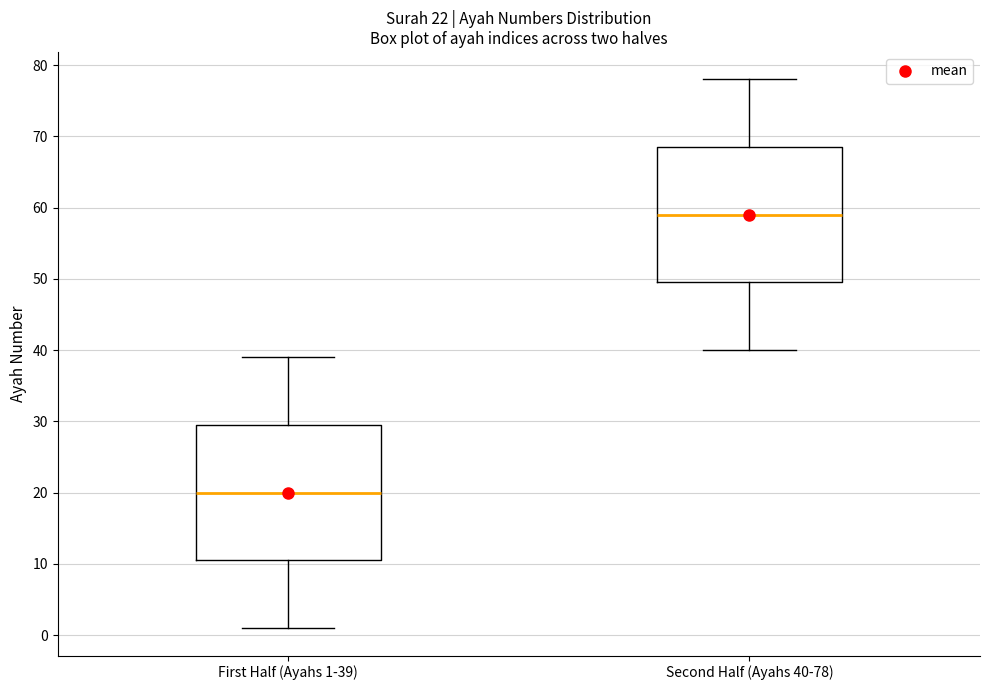

Which box's median line is the highest?

Second Half (Ayahs 40-78)